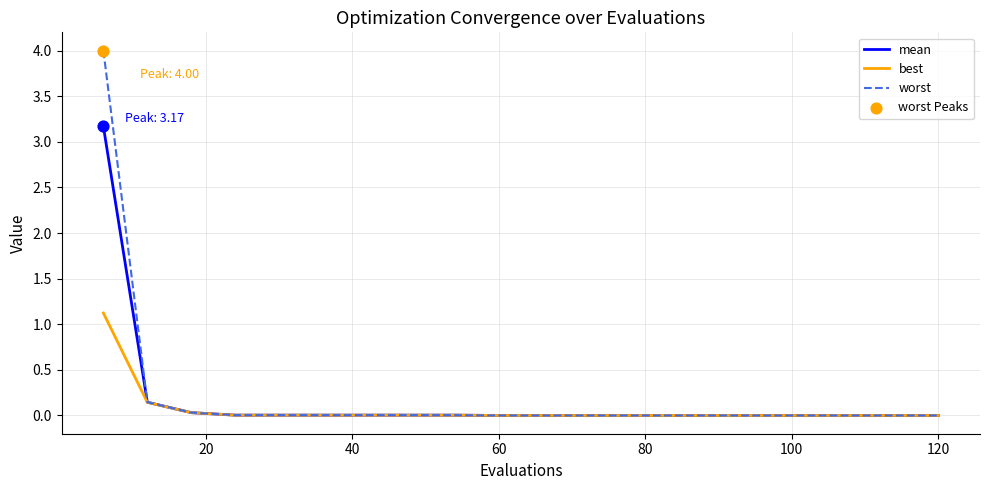

What is the maximum value for mean?

3.2